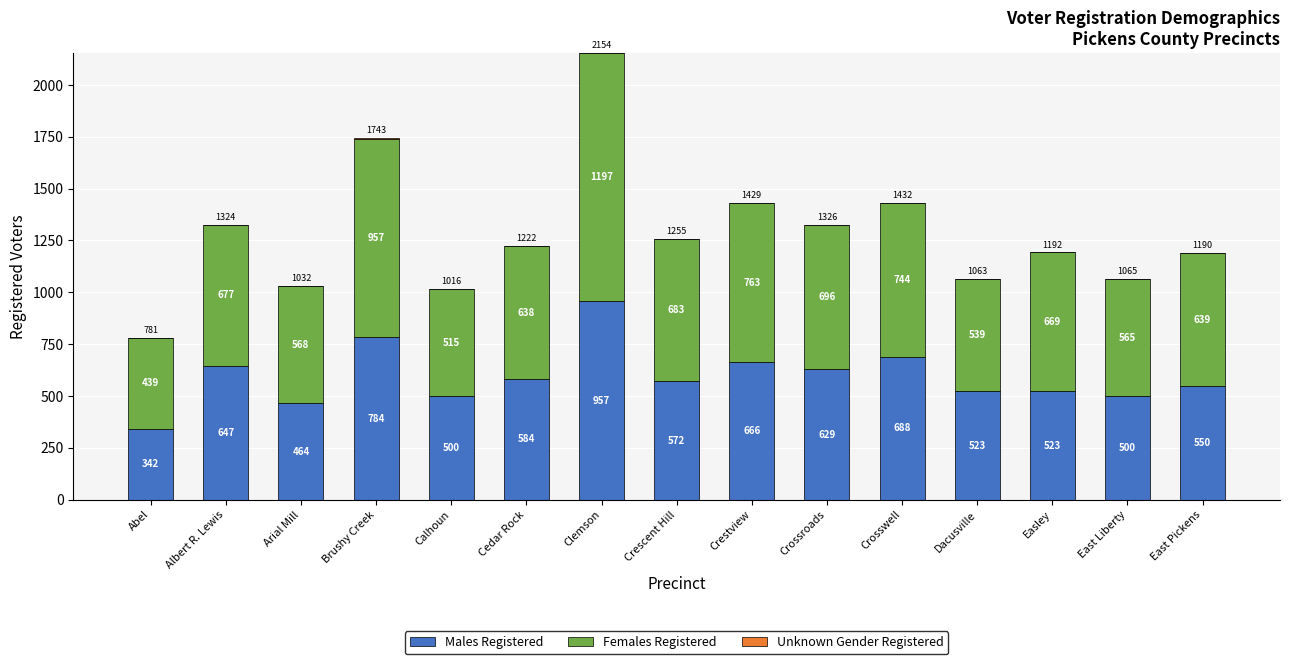

What is the total value across all series at Crestview?

1429